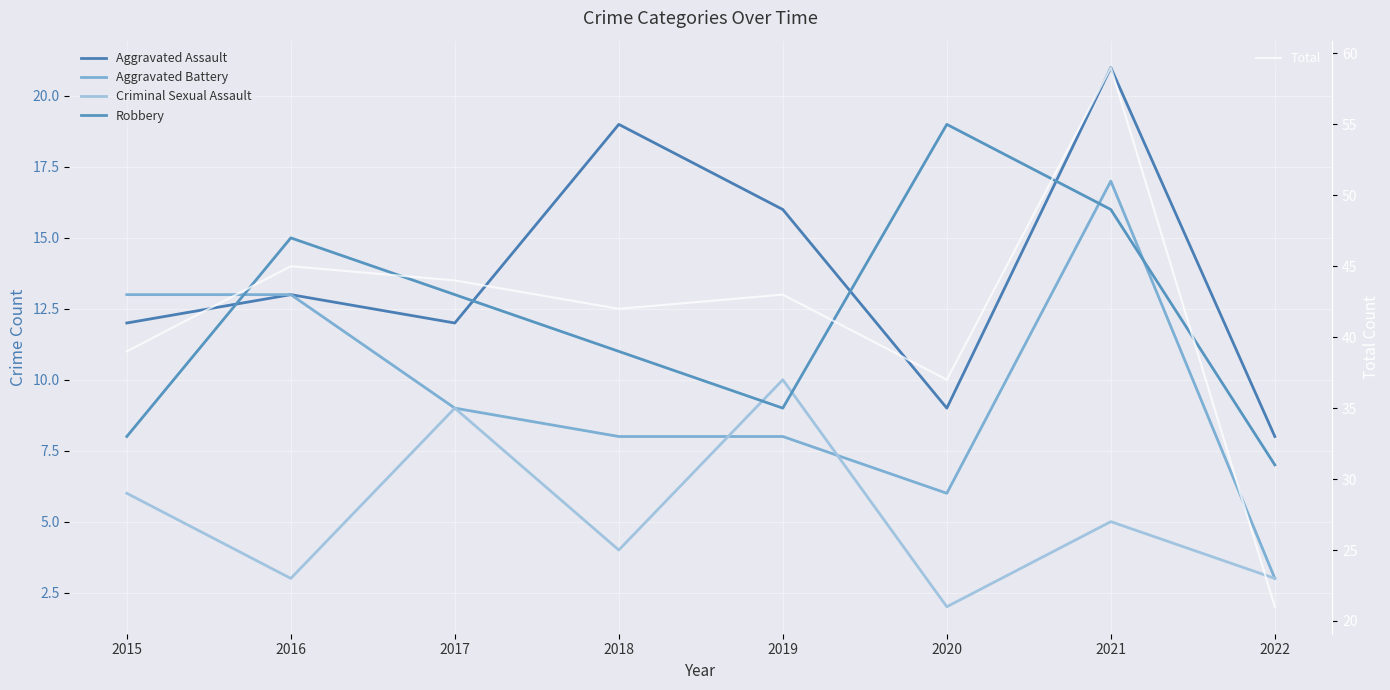

Where is the first local minimum for Total?

2018